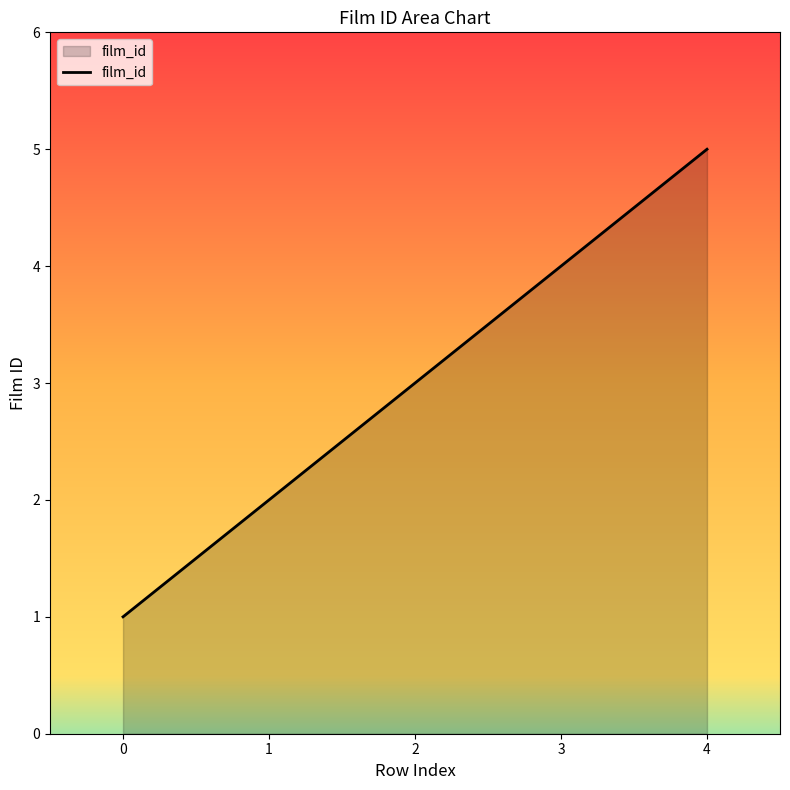

Count the values in the range 2 to 4.

3